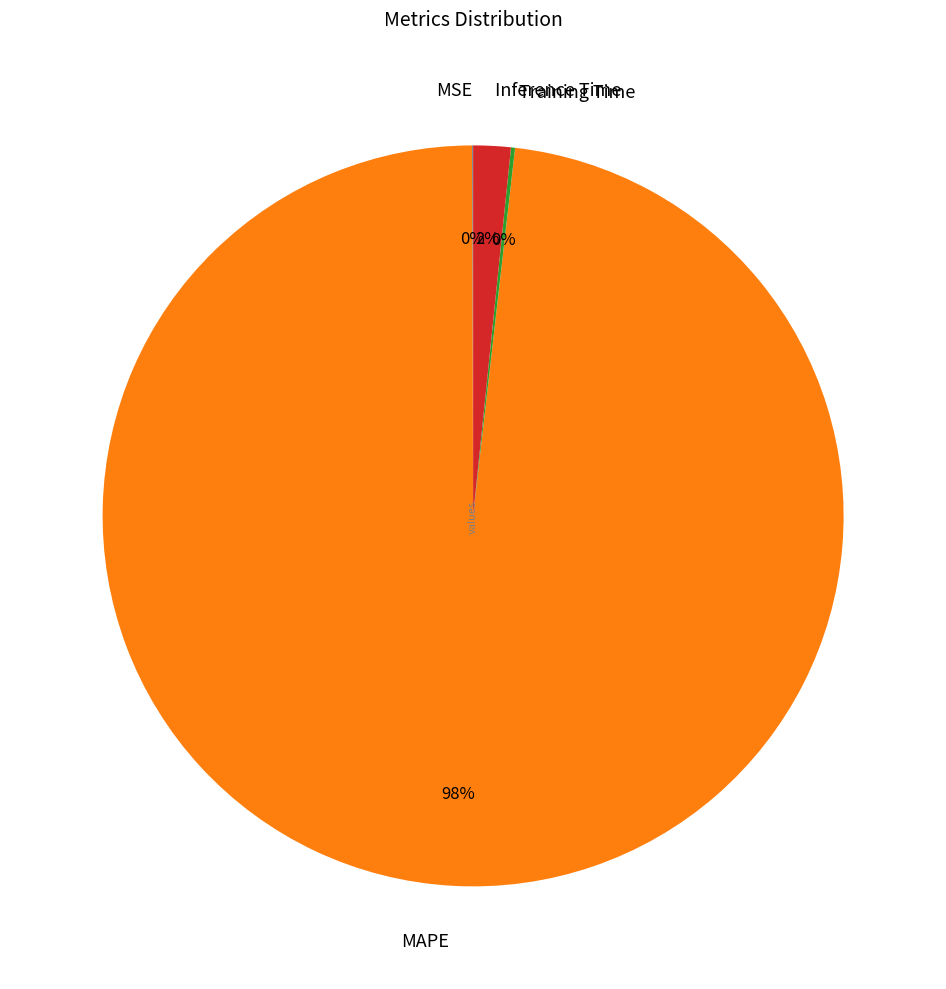

The MAPE slice represents 98% of the pie. True or false?

True